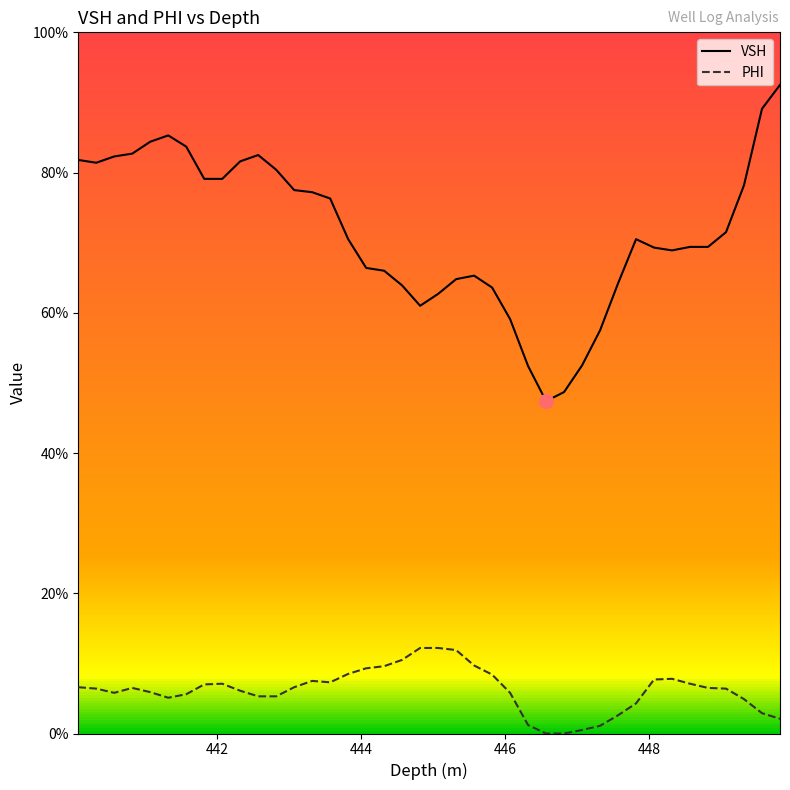

Does the chart have visible grid lines?

No